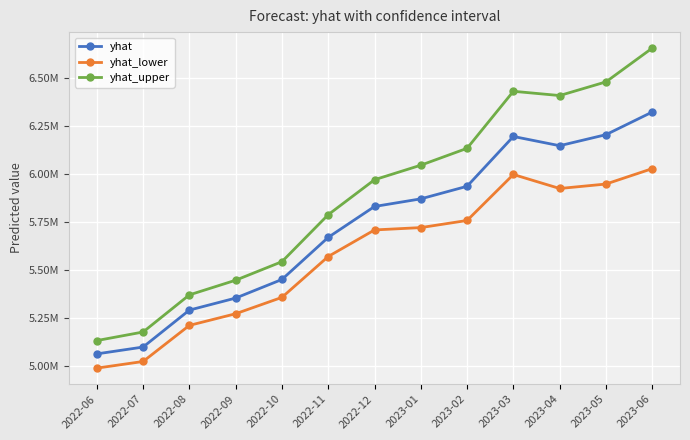

What are all the series names shown in the legend?

yhat, yhat_lower, yhat_upper